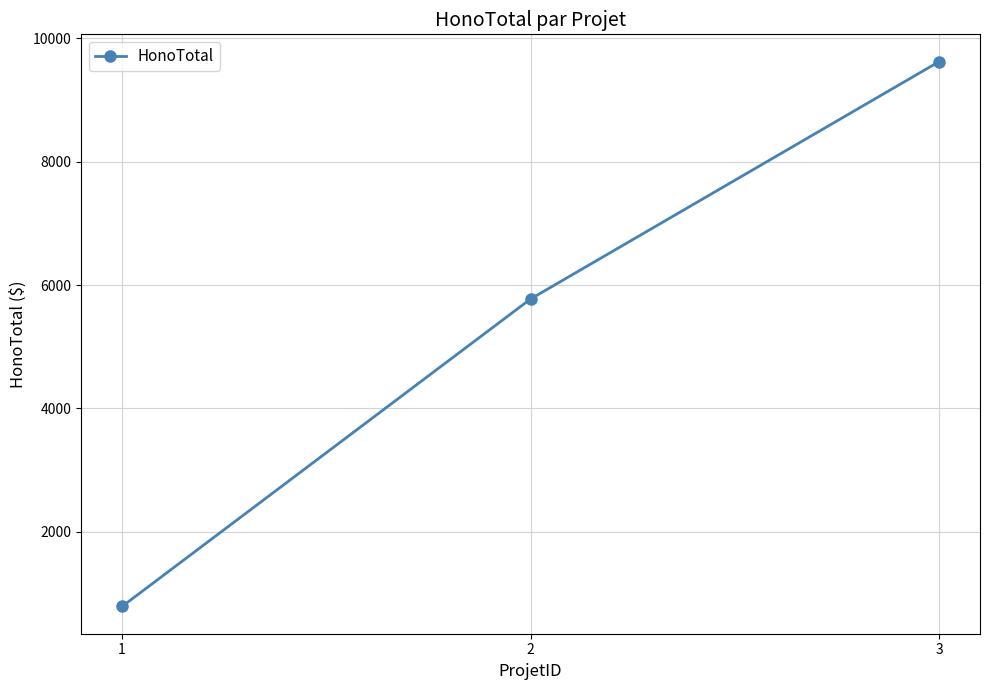

How many lines are shown in the chart?

1